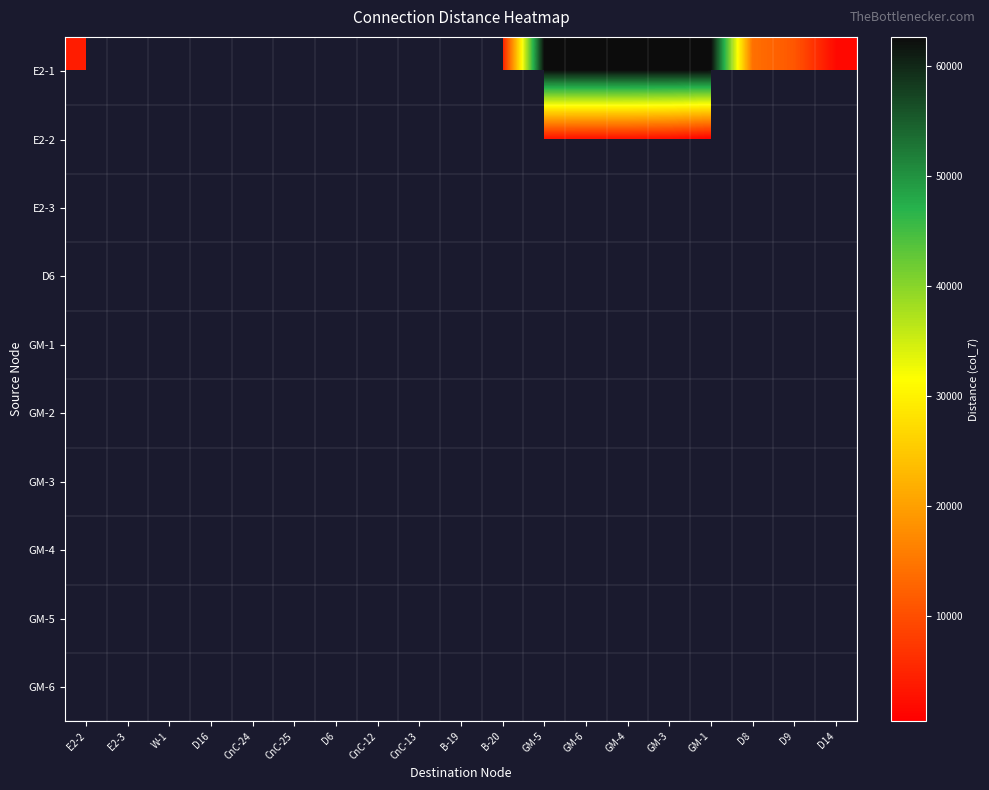

Which series has the largest range (max minus min)?

E2-1